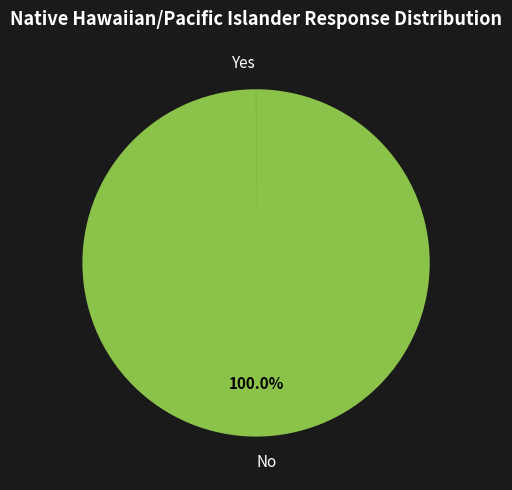

Which category has the biggest portion of the pie?

No